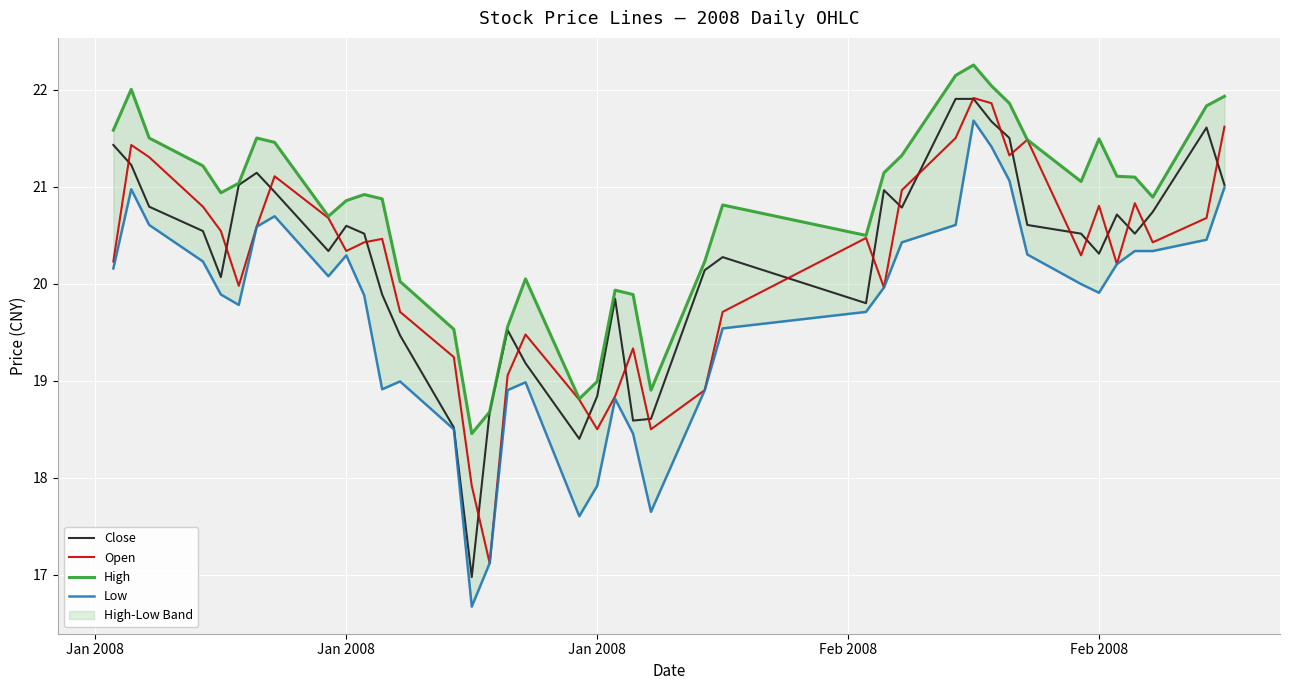

What is the sum of the Open values at Jan 2008 and 9?

40.6